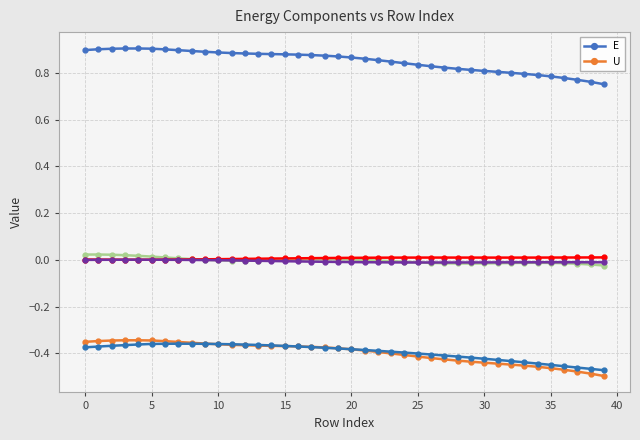

True or false: E has a value of 0.5 at 10.

False